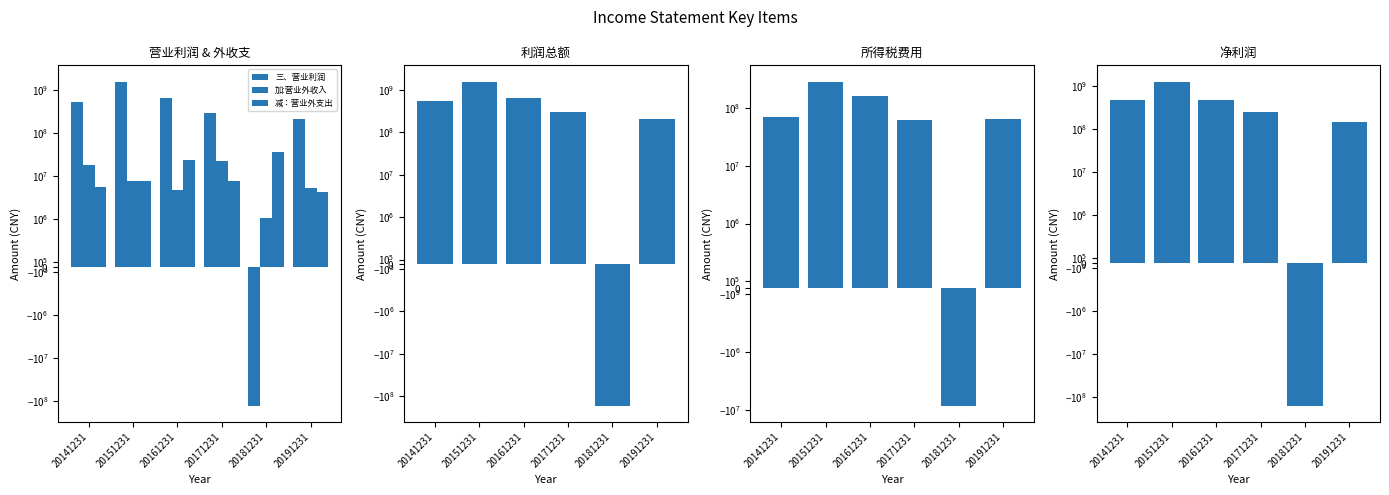

What are all the series names shown in the legend?

三、营业利润, 加:营业外收入, 减：营业外支出, 四、利润总额, 减：所得税费用, 五、净利润